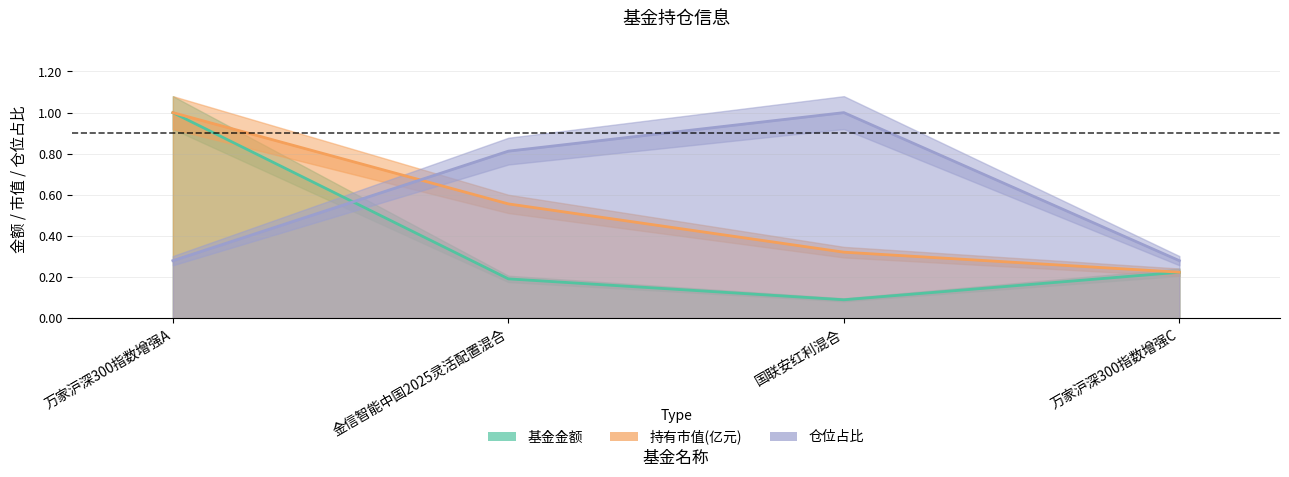

What is the difference between the maximum and minimum values in the 仓位占比 series?

0.7